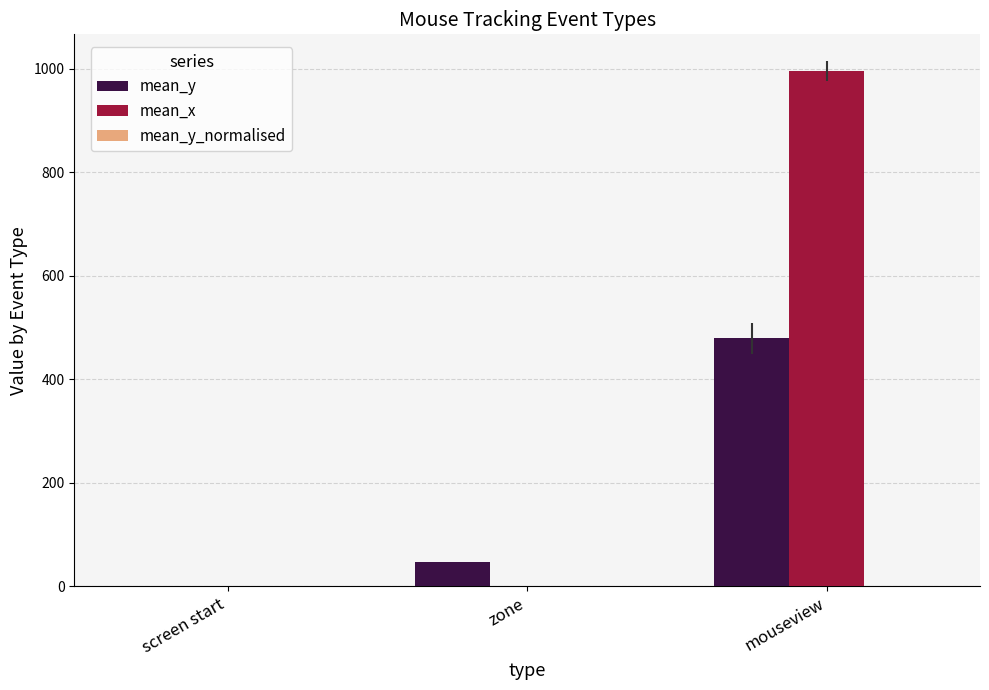

Does the chart contain stacked bars?

No